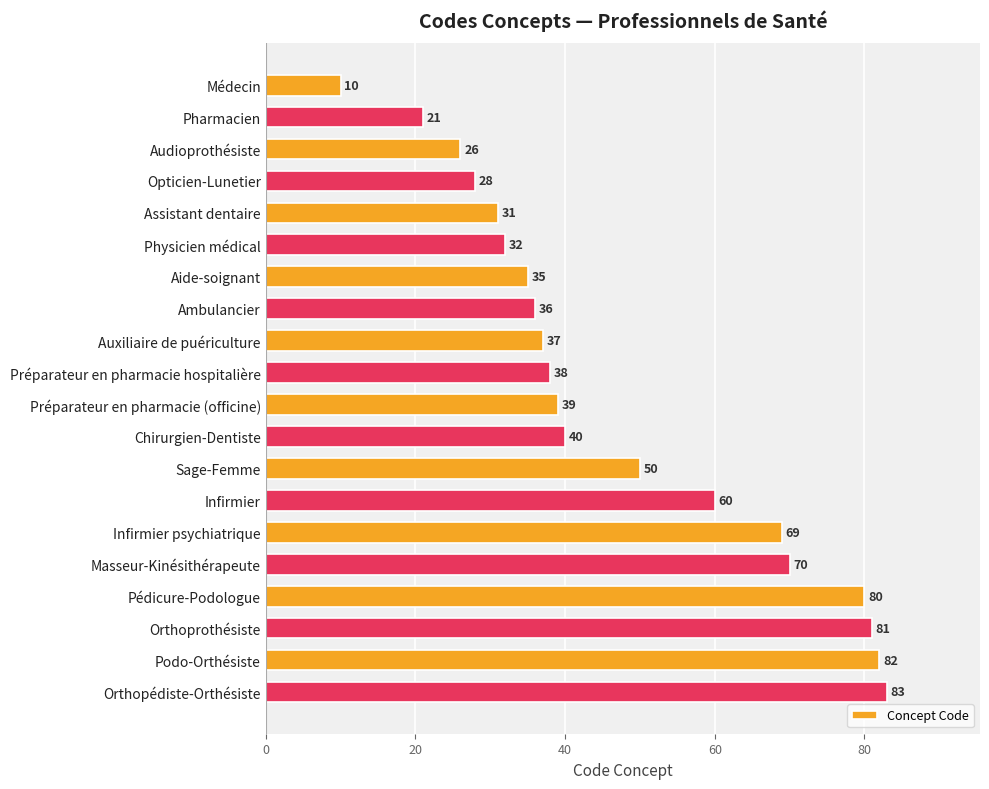

List the labels in order of value, smallest first.

Médecin, Pharmacien, Audioprothésiste, Opticien-Lunetier, Assistant dentaire, Physicien médical, Aide-soignant, Ambulancier, Auxiliaire de puériculture, Préparateur en pharmacie hospitalière, Préparateur en pharmacie (officine), Chirurgien-Dentiste, Sage-Femme, Infirmier, Infirmier psychiatrique, Masseur-Kinésithérapeute, Pédicure-Podologue, Orthoprothésiste, Podo-Orthésiste, Orthopédiste-Orthésiste